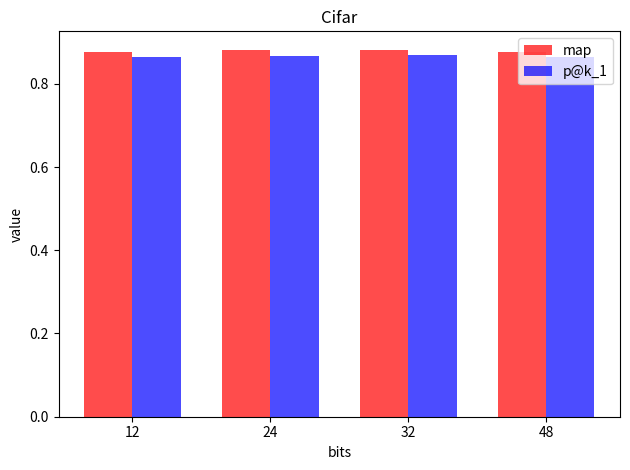

Which series has the widest spread of values?

map